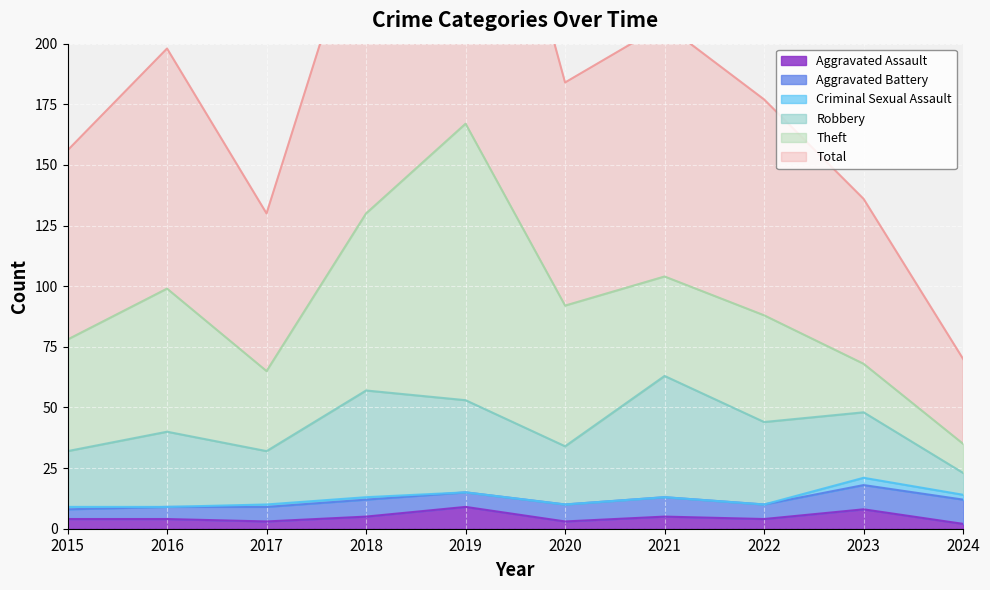

What is the sum of all Aggravated Battery values?

69